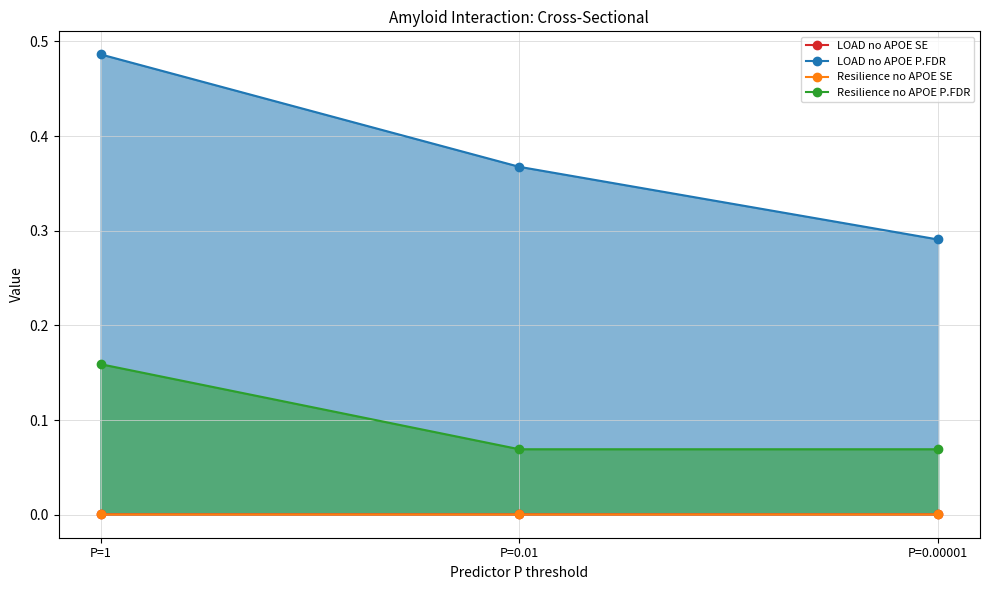

Does the chart display data point markers on the line(s)?

Yes